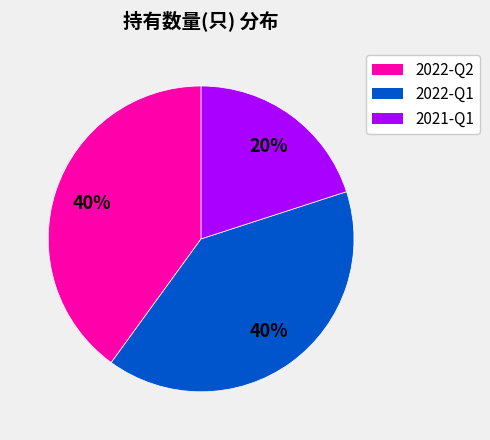

How many slices are in this pie chart?

3